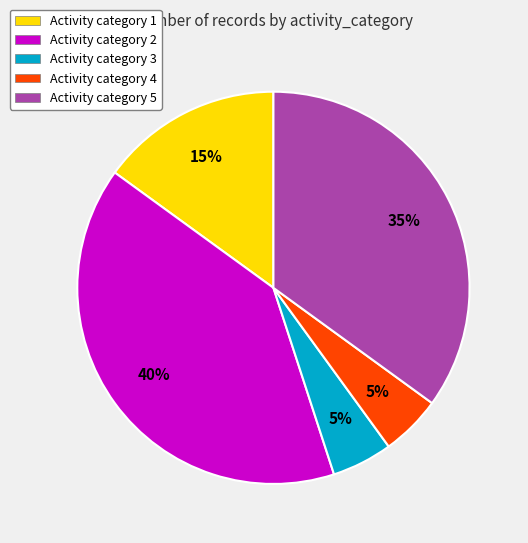

To the nearest percent, what portion does Activity category 3 represent?

5%